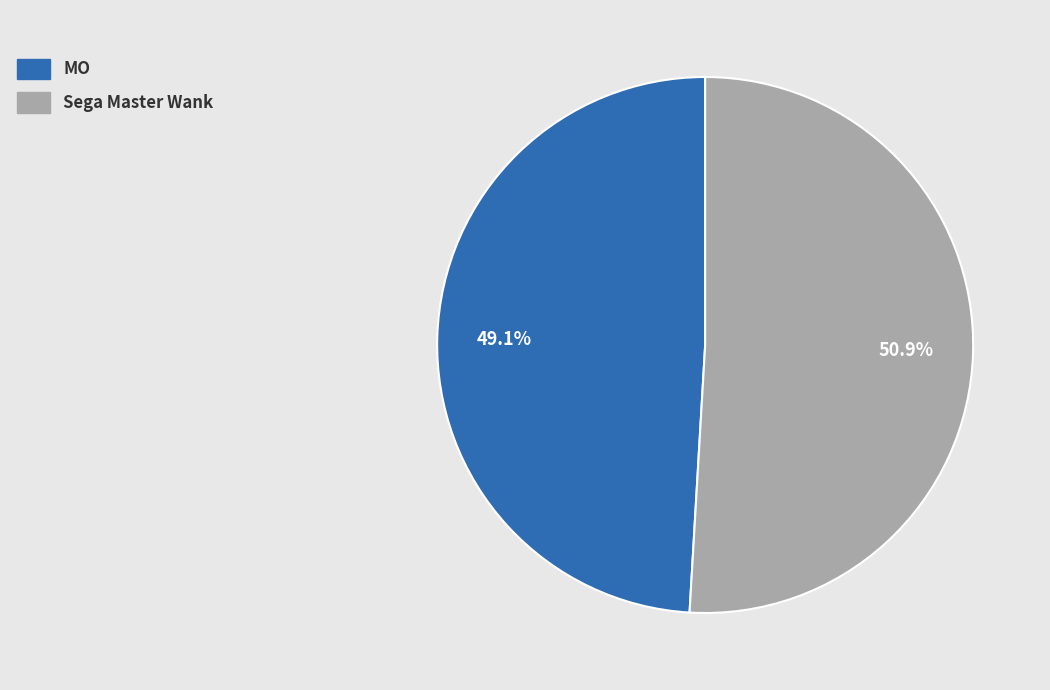

Which slice is the largest?

Sega Master Wank